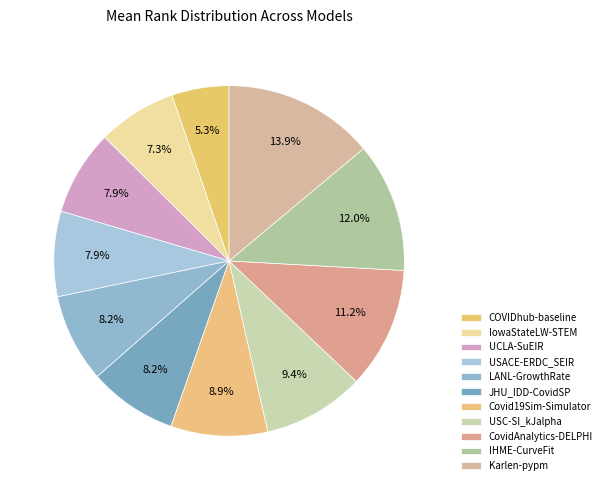

How many slices are in this pie chart?

11